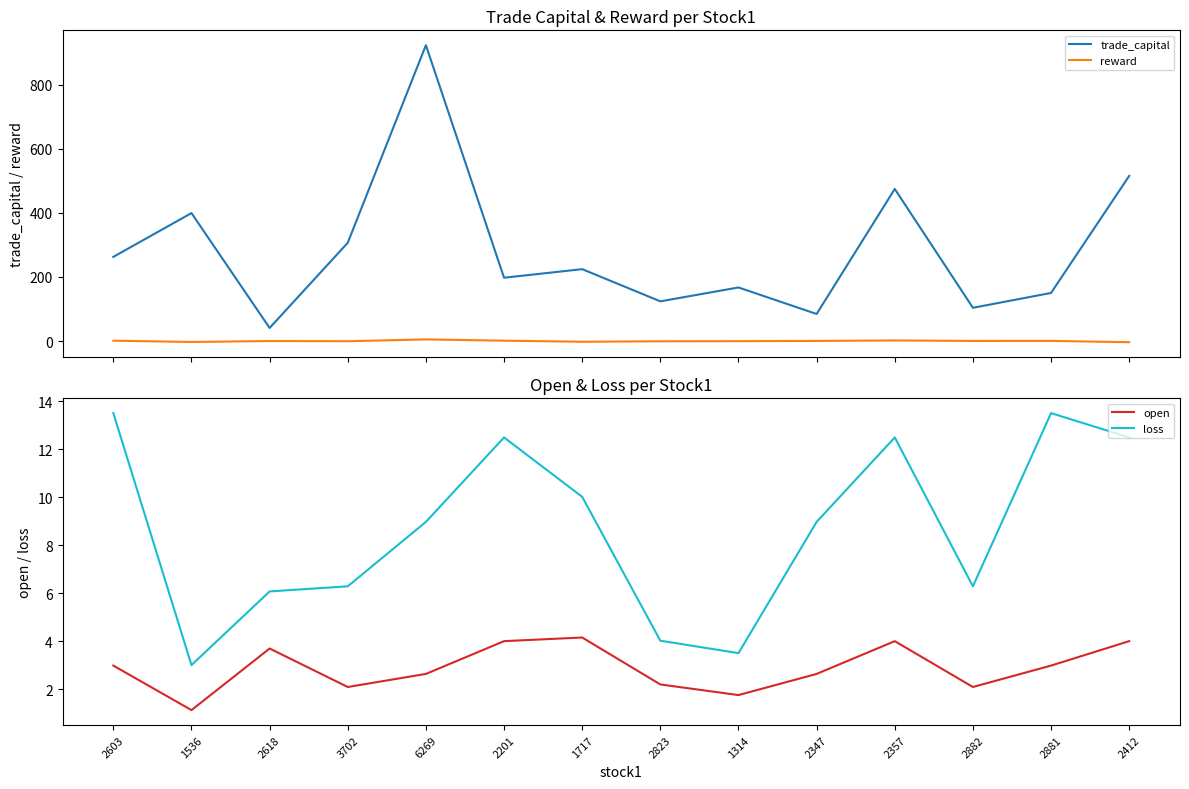

True or false: reward and trade_capital cross at least once.

False